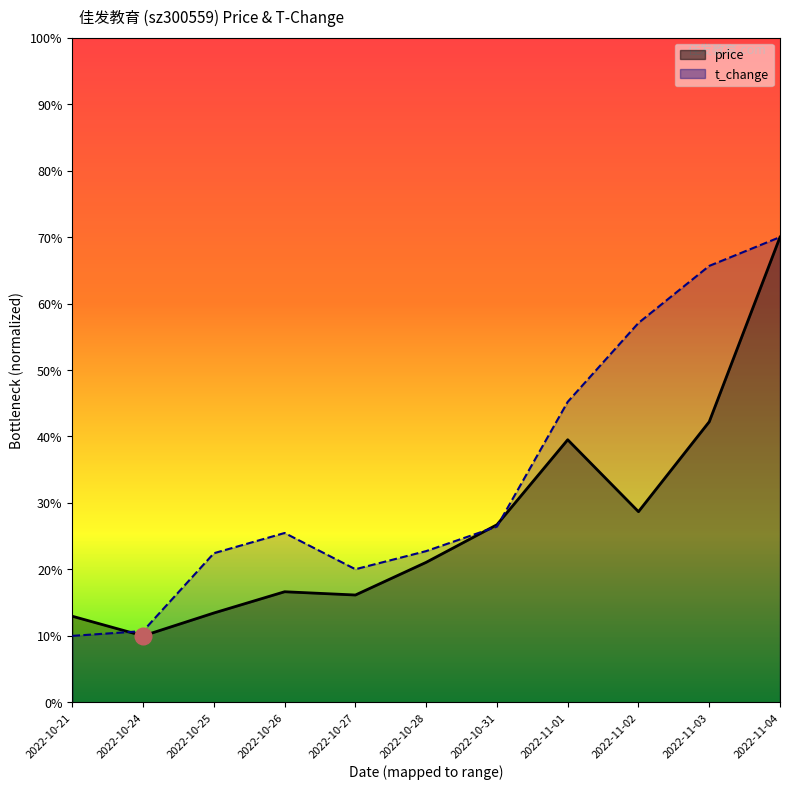

Count the number of data series in this chart.

2